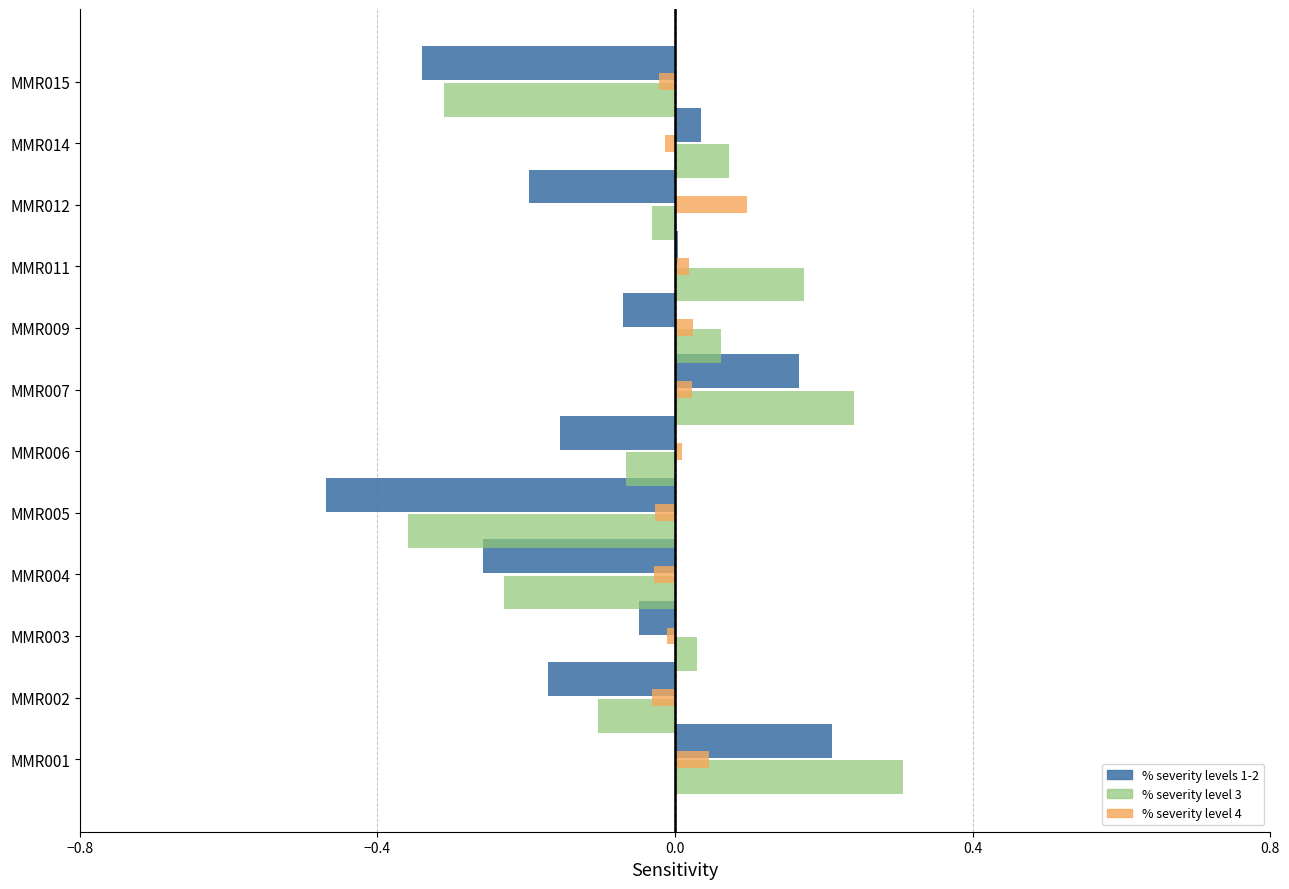

At which category is the sum across all series the highest?

MMR001